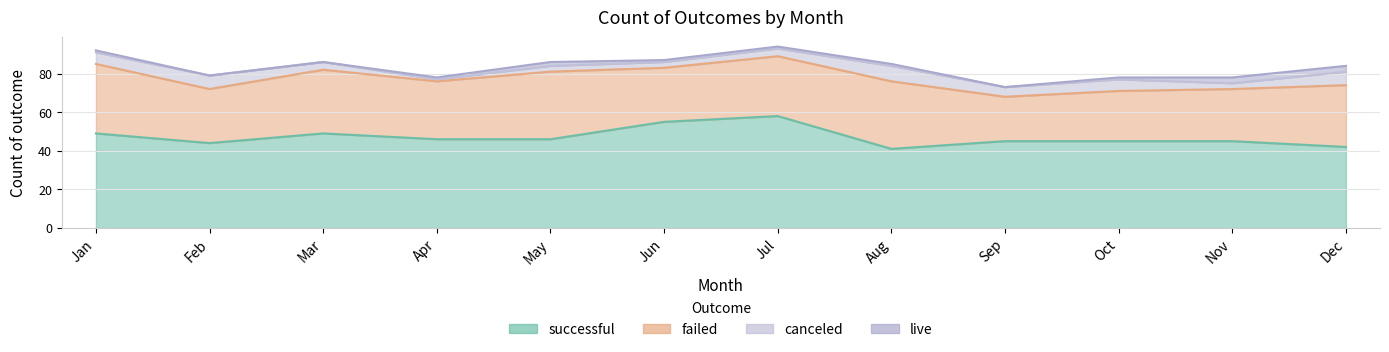

Does the chart have visible grid lines?

Yes